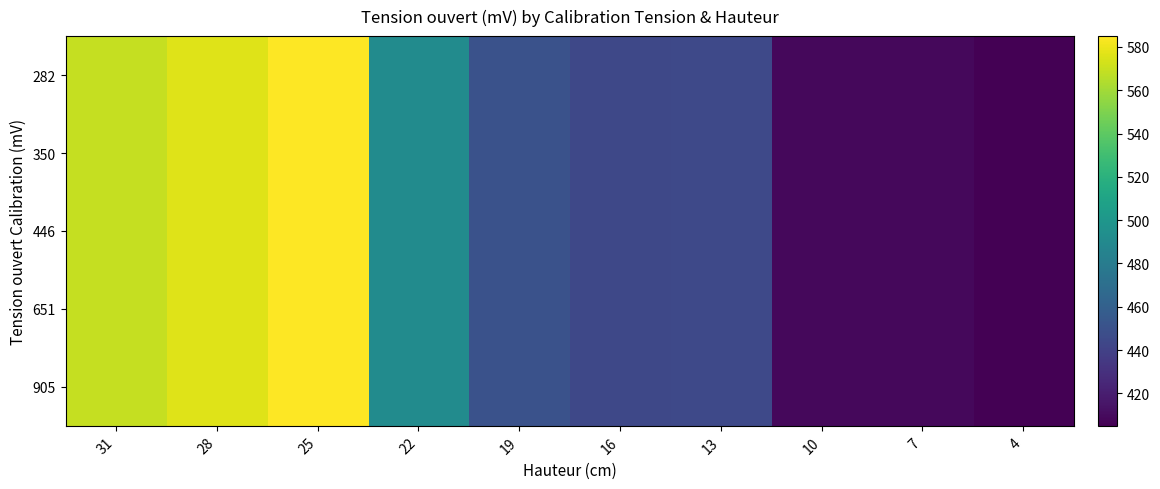

Reading left to right, extract all data points from this chart.

282: 31=569	28=576	25=585	22=492	19=450	16=444	13=445	10=409	7=409	4=405
350: 31=569	28=576	25=585	22=492	19=450	16=444	13=445	10=409	7=409	4=405
446: 31=569	28=576	25=585	22=492	19=450	16=444	13=445	10=409	7=409	4=405
651: 31=569	28=576	25=585	22=492	19=450	16=444	13=445	10=409	7=409	4=405
905: 31=569	28=576	25=585	22=492	19=450	16=444	13=445	10=409	7=409	4=405